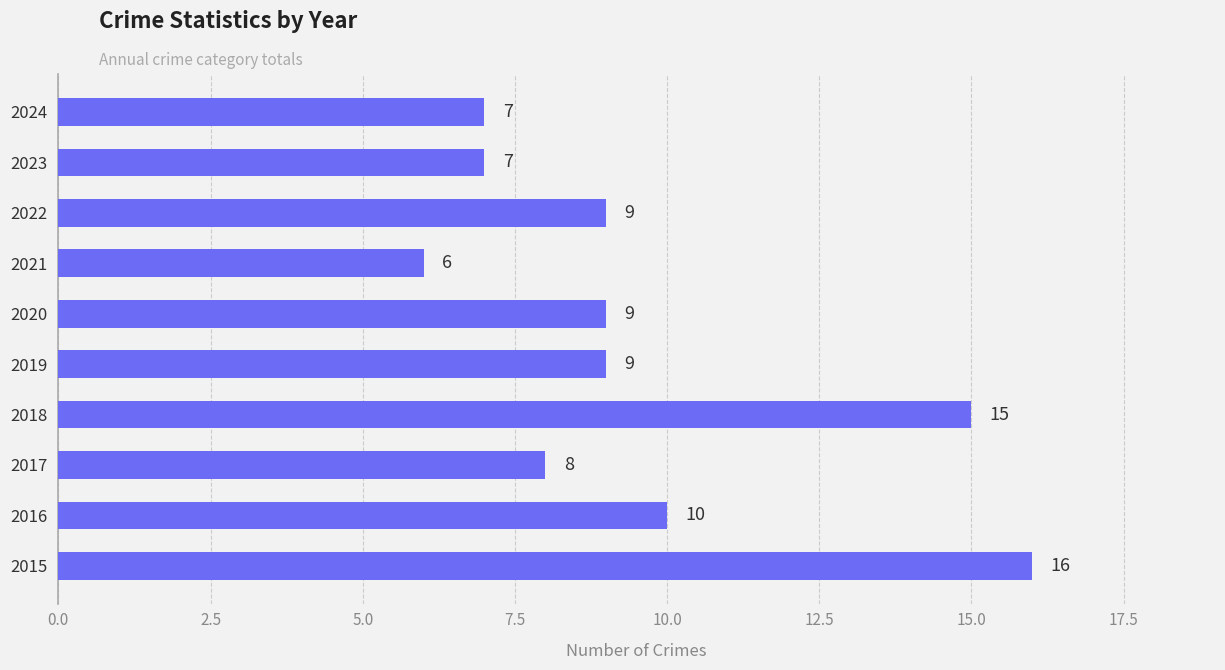

Reading bottom to top, list all the values displayed in this chart.

2015=16	2016=10	2017=8	2018=15	2019=9	2020=9	2021=6	2022=9	2023=7	2024=7